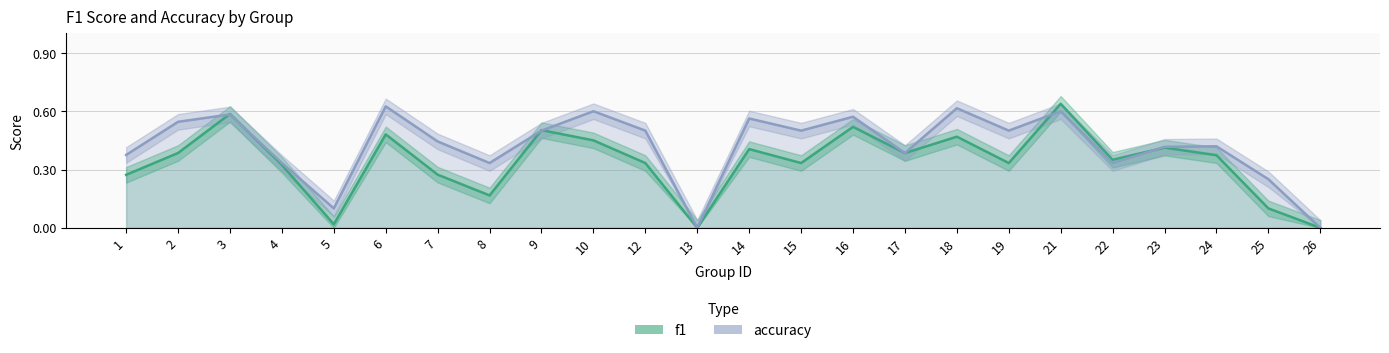

List the series in order of their peak value, highest first.

f1, accuracy